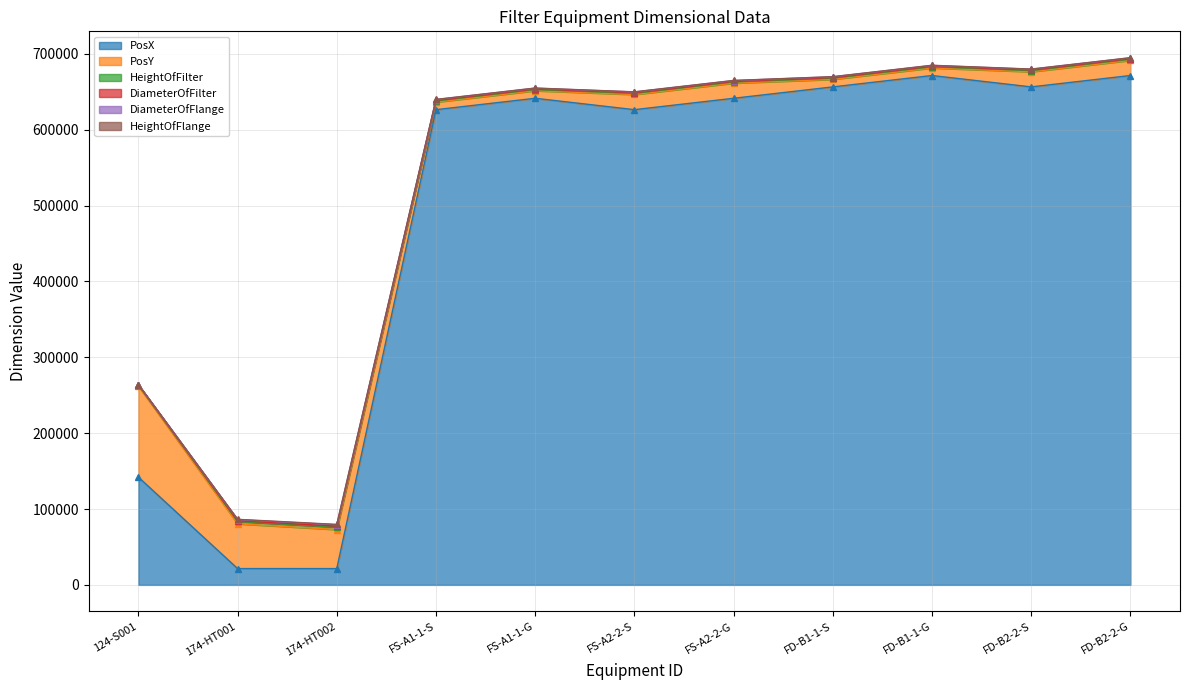

At which category is the sum across all series the highest?

FD-B2-2-G